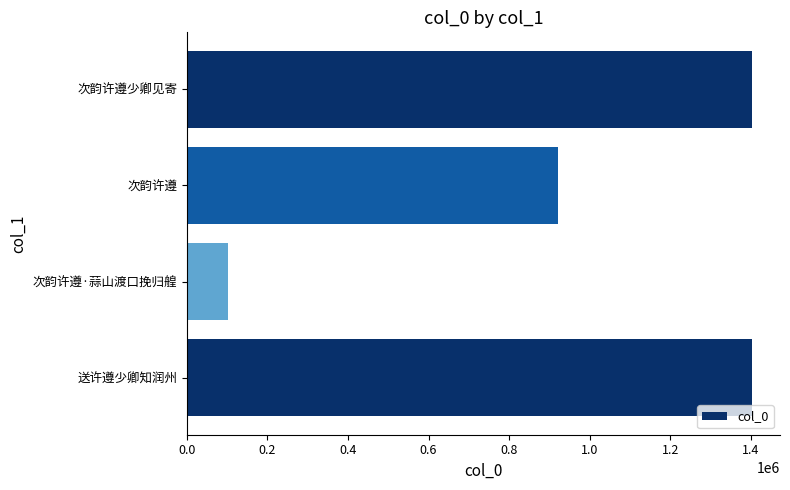

The value at 次韵许遵少卿见寄 is 1401912. True or false?

True